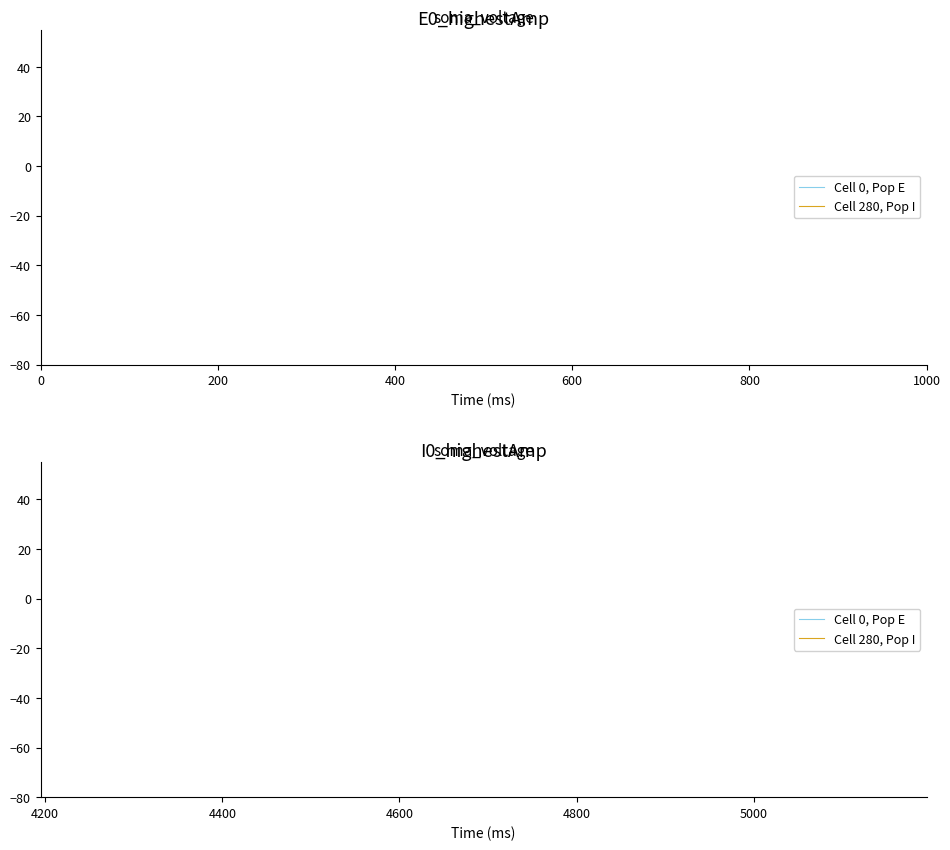

Which series has the widest spread of values?

Cell 0, Pop E